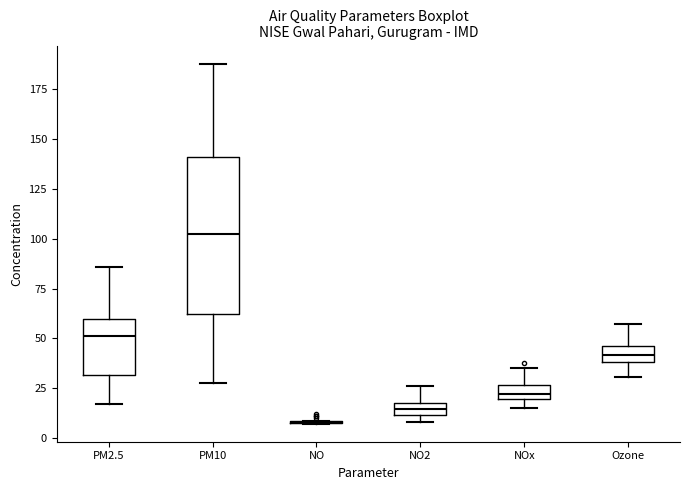

Which box is the tallest, from its lower edge to its upper edge?

PM10